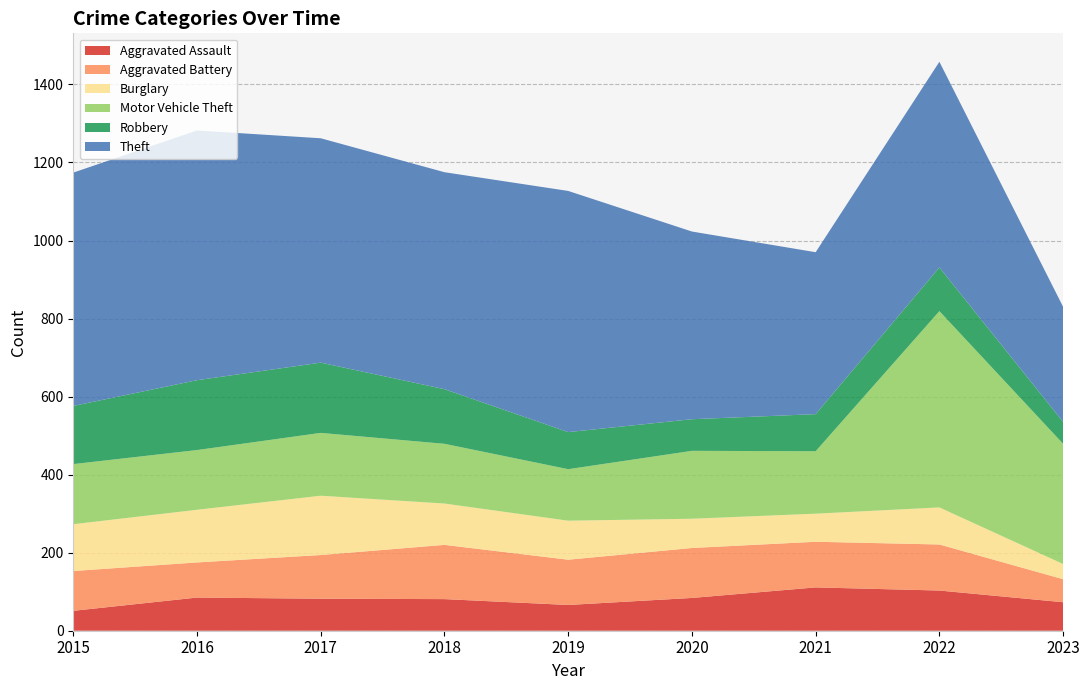

Reading left to right, what are all the values shown in this chart?

Aggravated Assault: 2015=51	2016=85	2017=82	2018=81	2019=66	2020=84	2021=111	2022=103	2023=73
Aggravated Battery: 2015=102	2016=90	2017=112	2018=139	2019=116	2020=128	2021=117	2022=118	2023=59
Burglary: 2015=120	2016=135	2017=152	2018=106	2019=100	2020=75	2021=72	2022=95	2023=39
Motor Vehicle Theft: 2015=154	2016=153	2017=161	2018=153	2019=132	2020=174	2021=160	2022=503	2023=308
Robbery: 2015=149	2016=179	2017=180	2018=140	2019=95	2020=81	2021=95	2022=112	2023=56
Theft: 2015=598	2016=640	2017=575	2018=556	2019=618	2020=481	2021=415	2022=527	2023=295